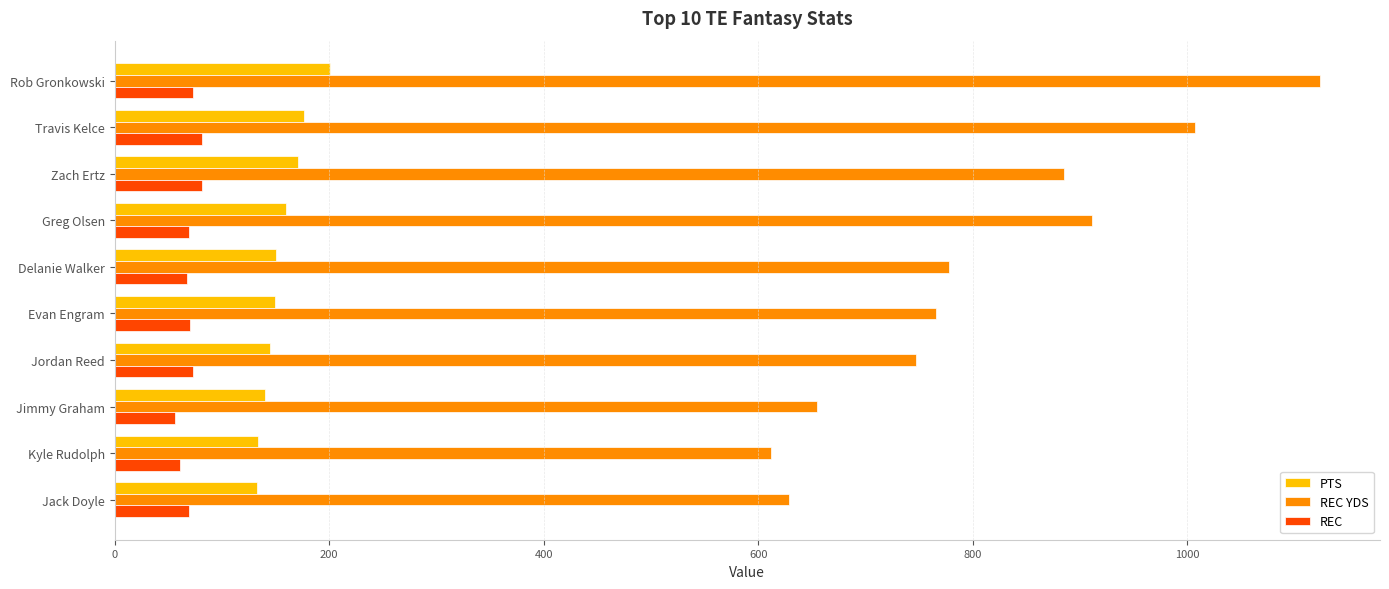

Rank the series at Travis Kelce from highest to lowest value.

REC YDS, PTS, REC